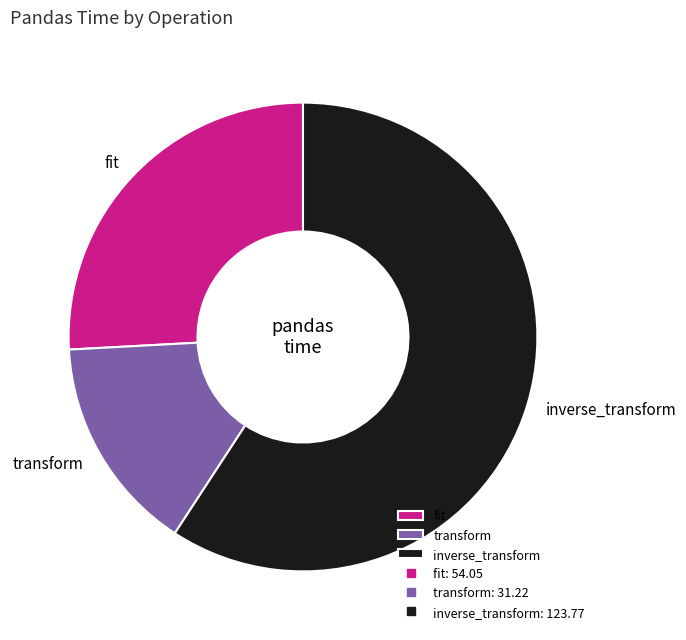

Which slice is the largest?

inverse_transform